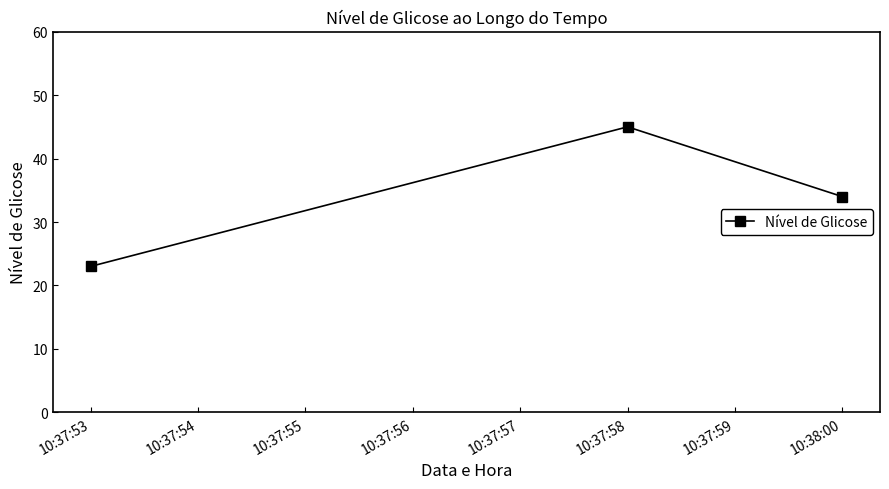

What is the sum of all values?

102